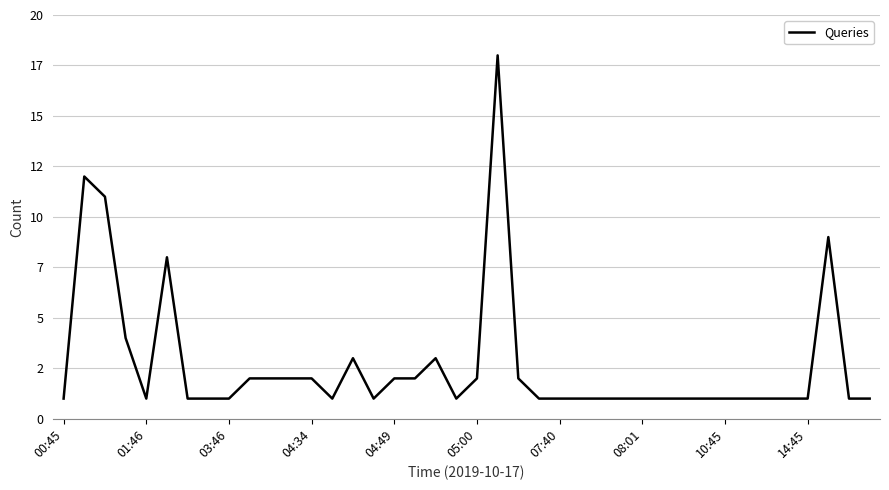

How many categories are shown in the chart?

40